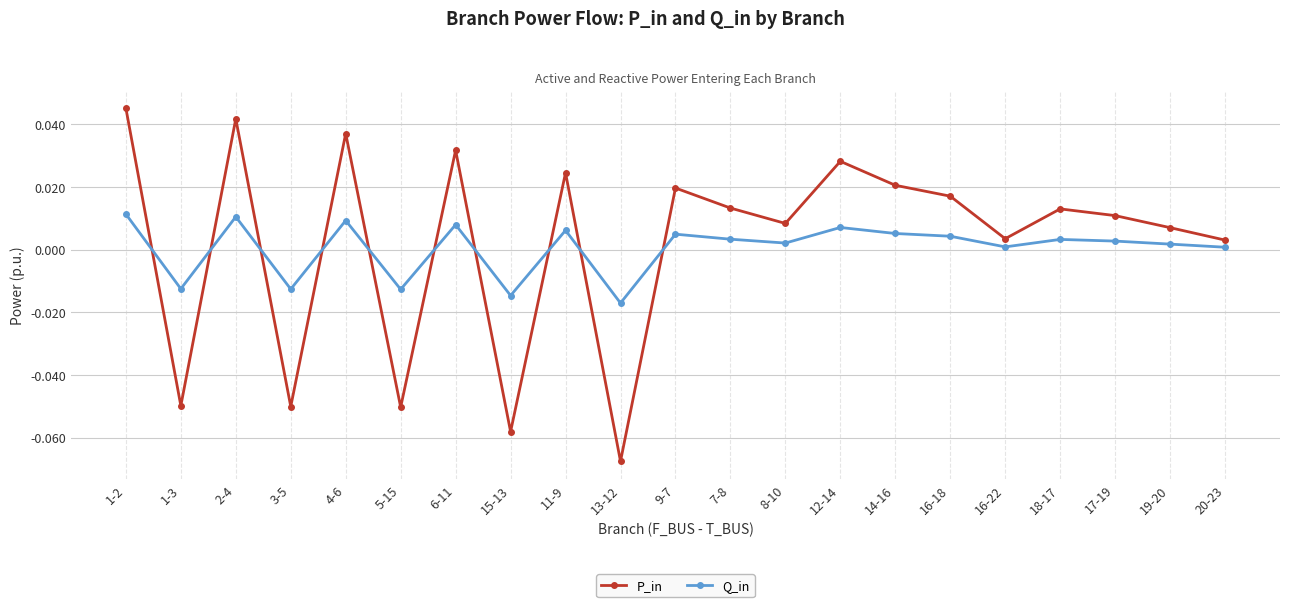

Which category has the lowest value in the P_in series?

13-12